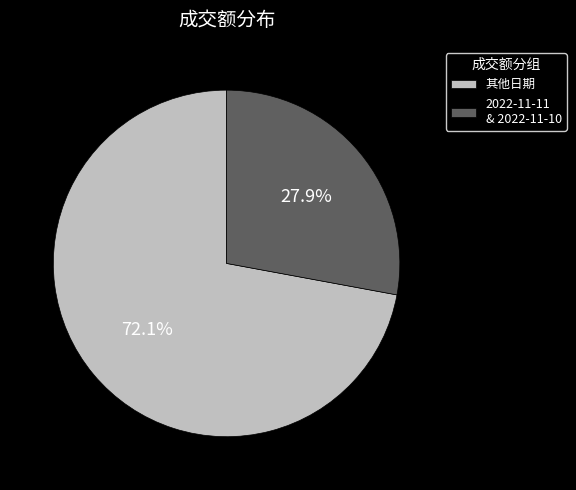

Rank the categories by value from lowest to highest.

2022-11-11 & 2022-11-10, 其他日期